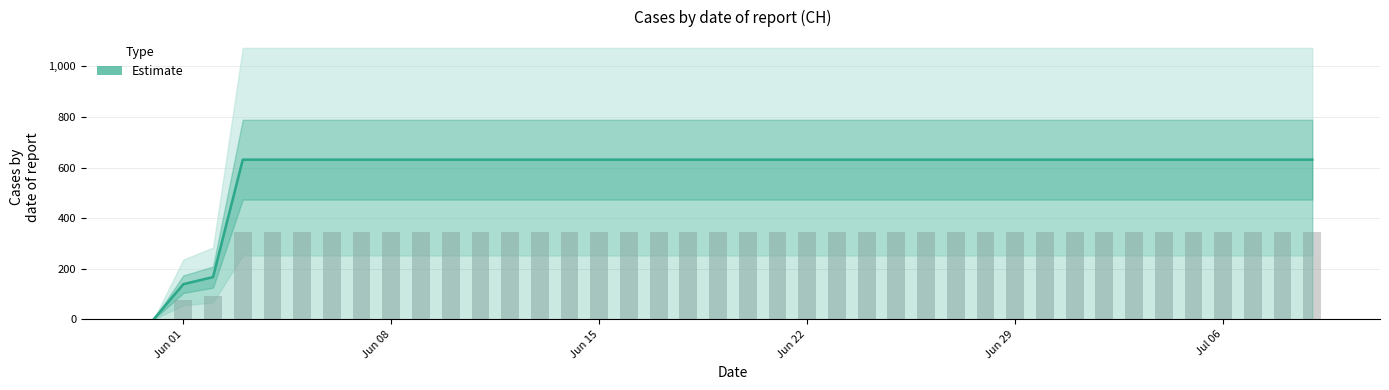

What is the maximum value shown in the chart?

631